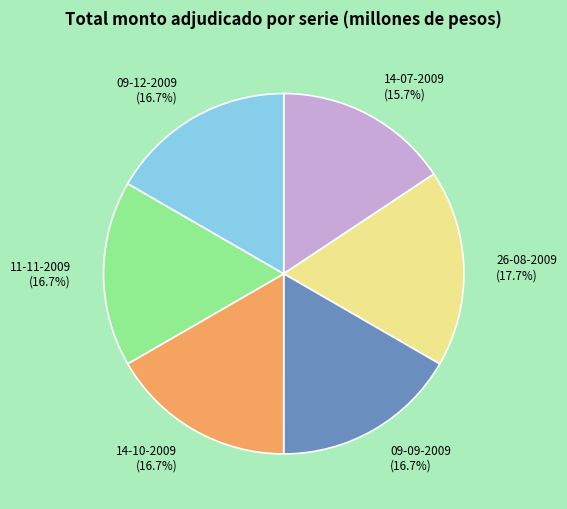

Which category has the biggest portion of the pie?

26-08-2009